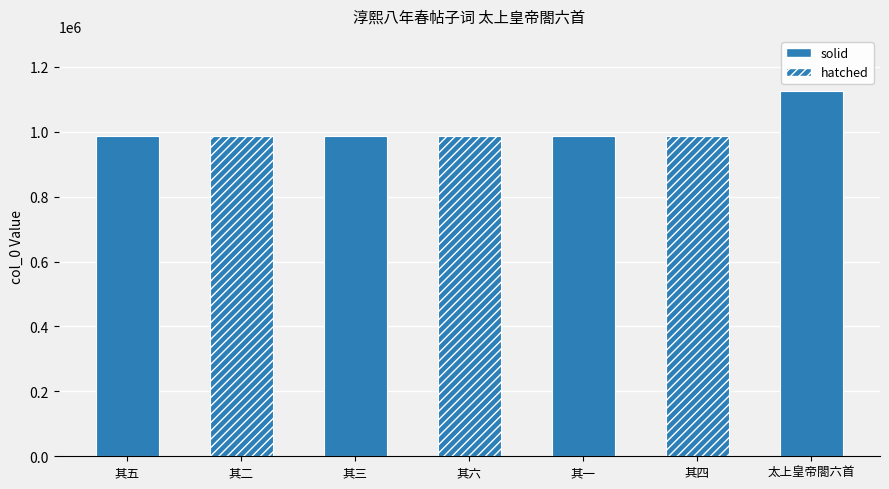

What value does the data have at 其四, to the nearest 50?

988150